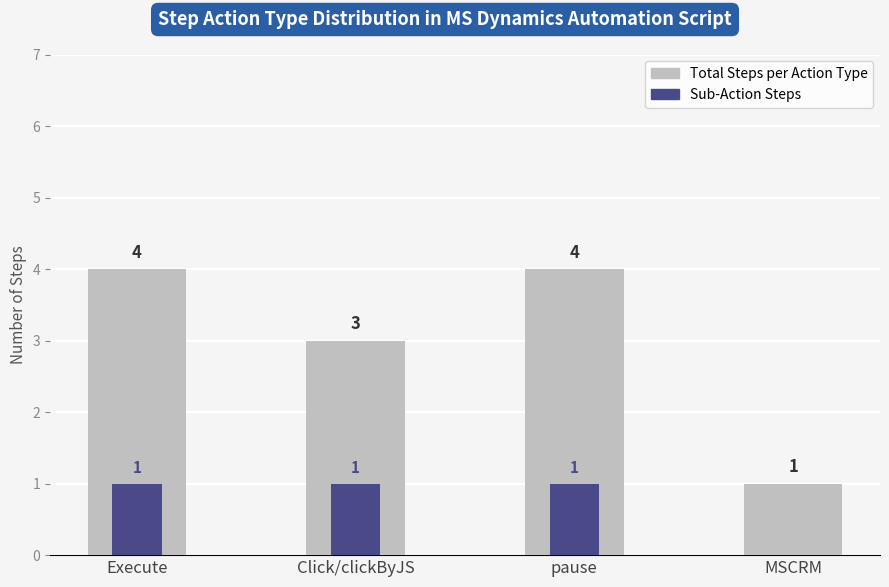

What is the label of the 1st bar from the right?

MSCRM